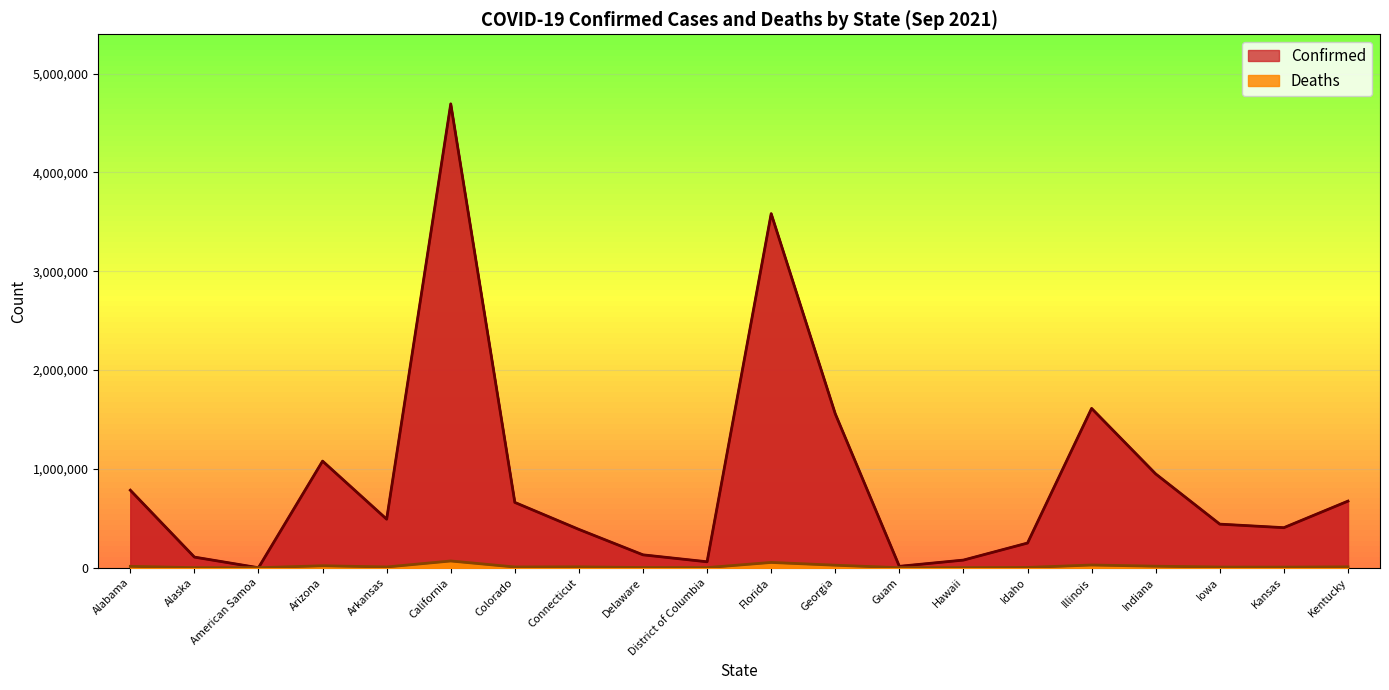

Which category has the lowest value in the Deaths series?

American Samoa